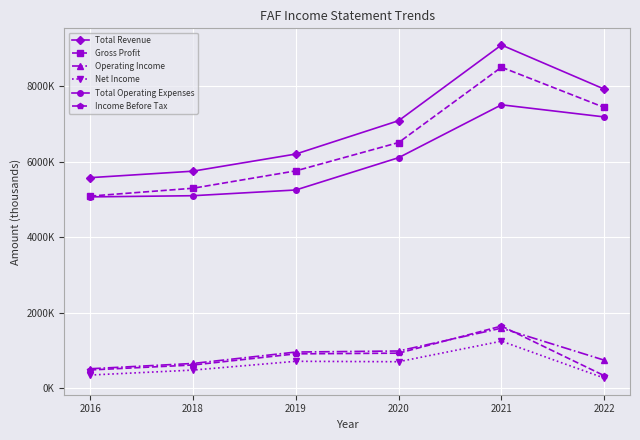

What are all the series names shown in the legend?

Total Revenue, Gross Profit, Operating Income, Net Income, Total Operating Expenses, Income Before Tax